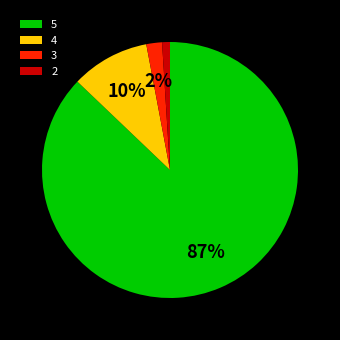

What is the ratio of the value at 4 to the value at 2?

10.0